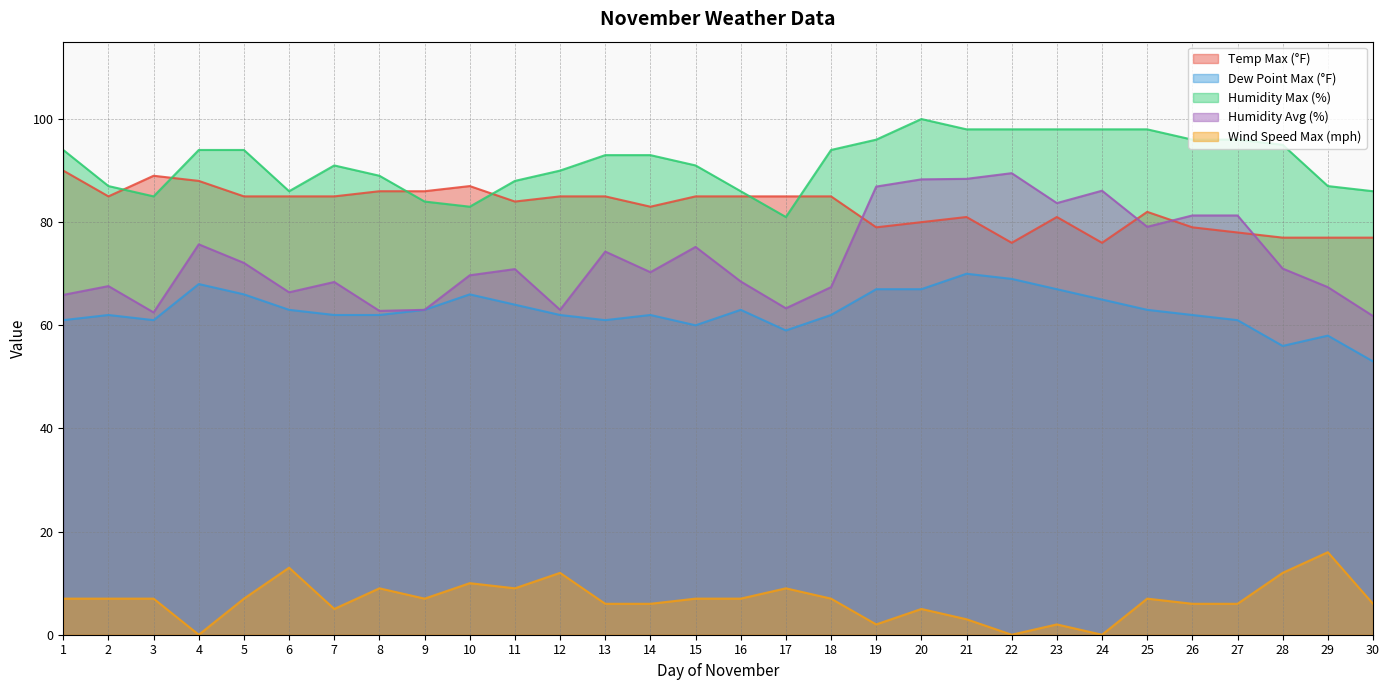

Does the chart have visible grid lines?

Yes